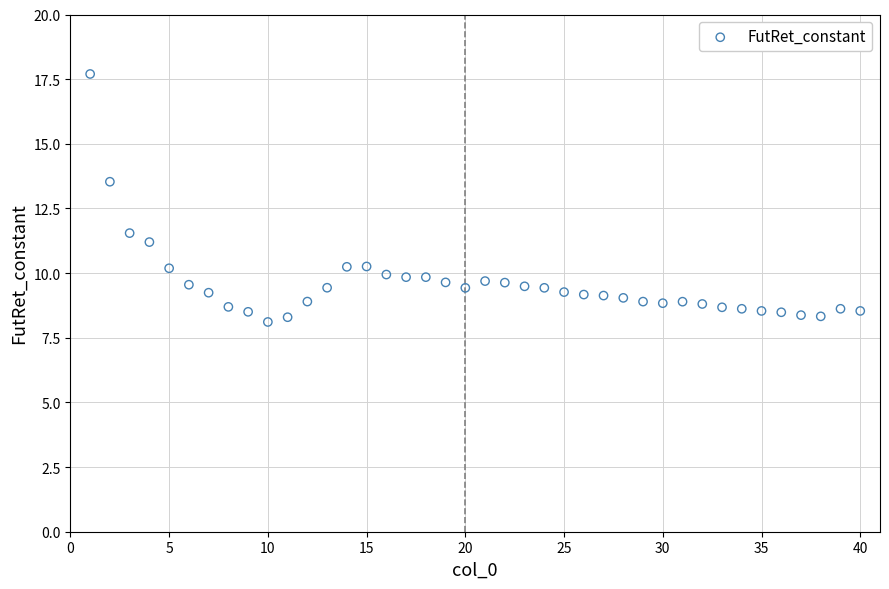

What is the range of Y values (max minus min)?

9.6